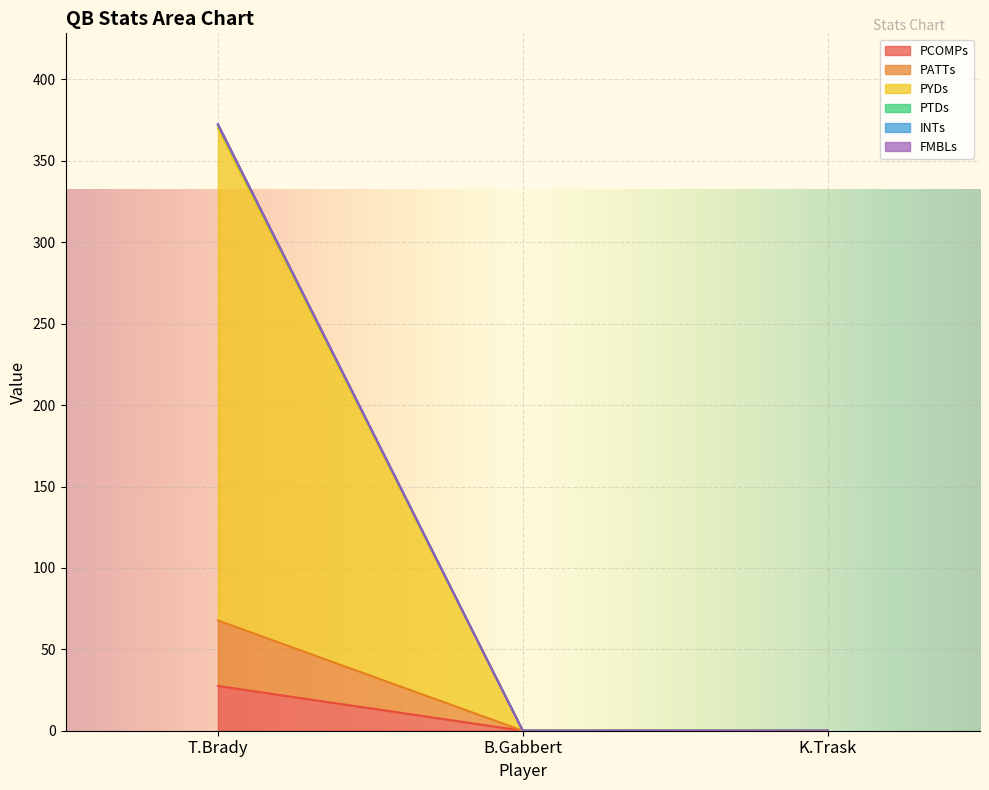

The INTs series shows 0.0 at B.Gabbert. True or false?

True